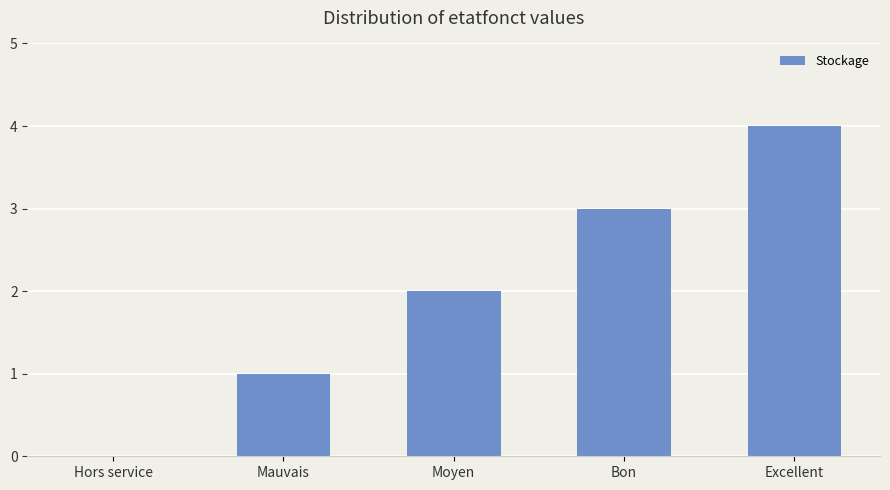

Count the number of categories in the chart.

5